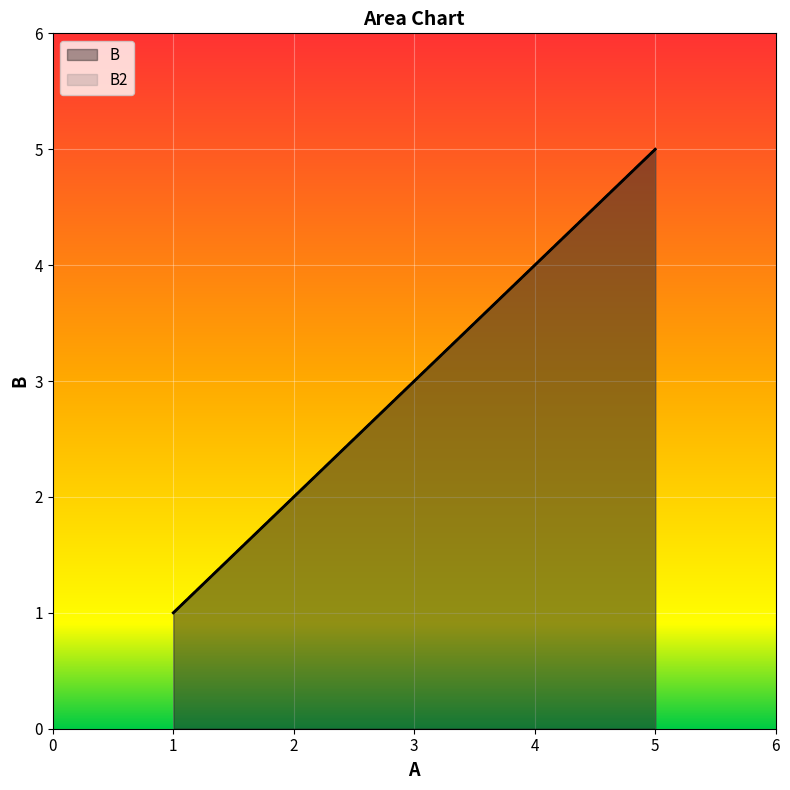

Between 2 and 3, which is larger?

3